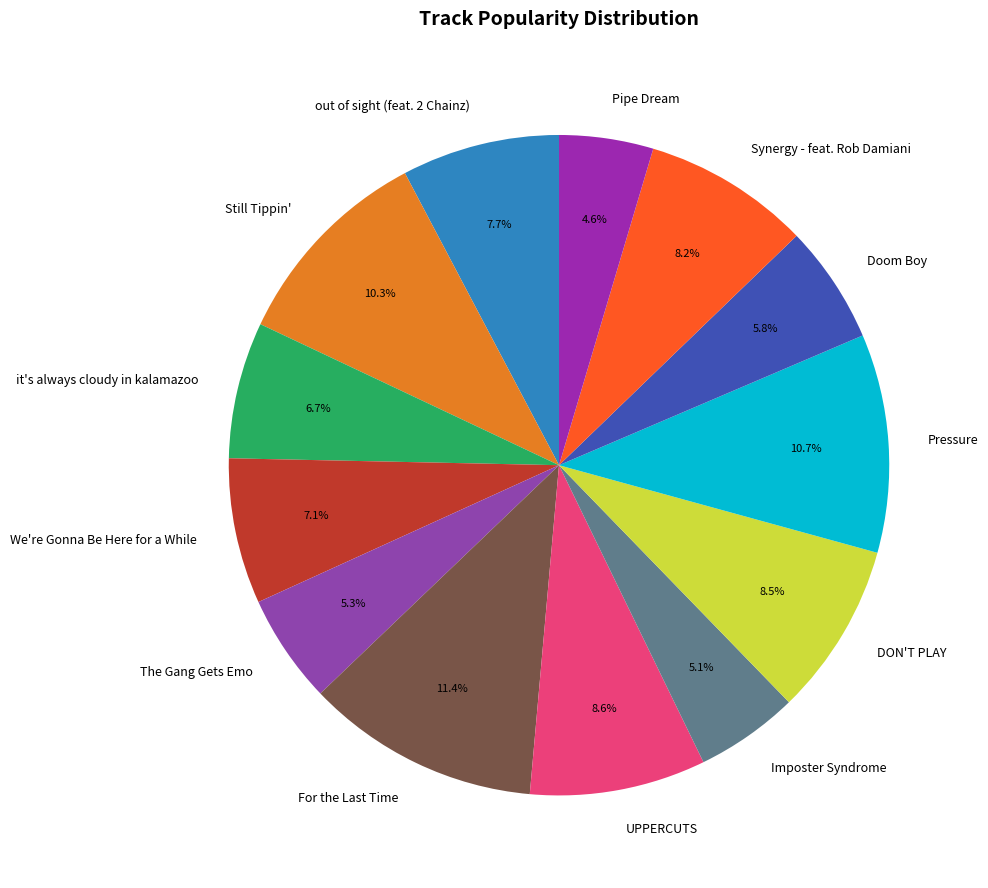

Which category has the biggest portion of the pie?

For the Last Time